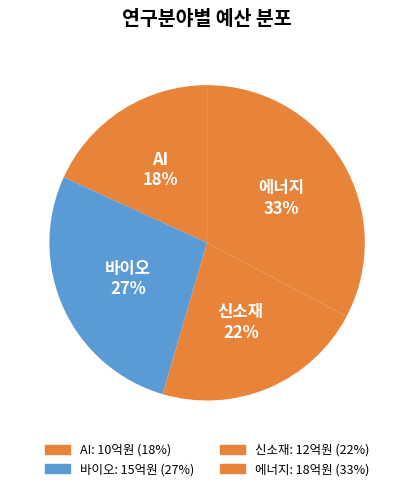

What percentage is NOT represented by 에너지?

67.3%